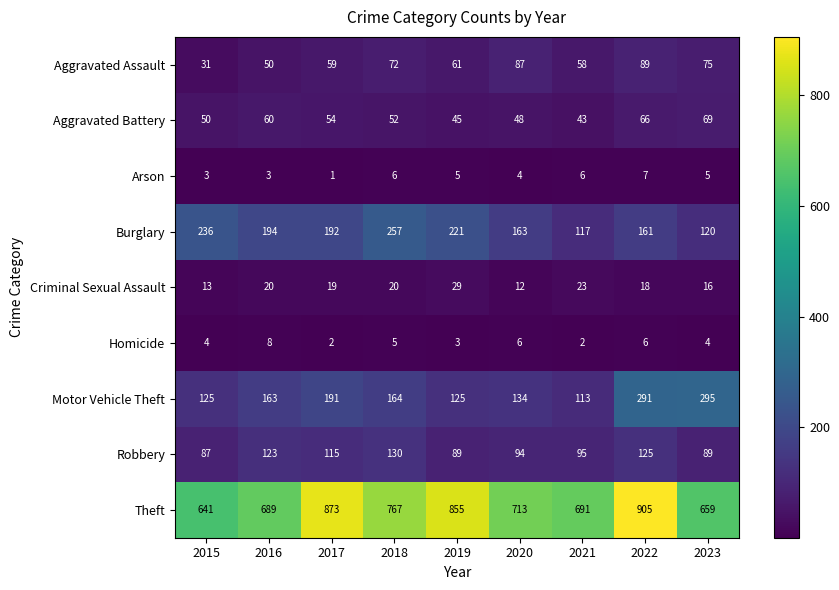

What is the difference between the Burglary values at 2022 and 2019?

60